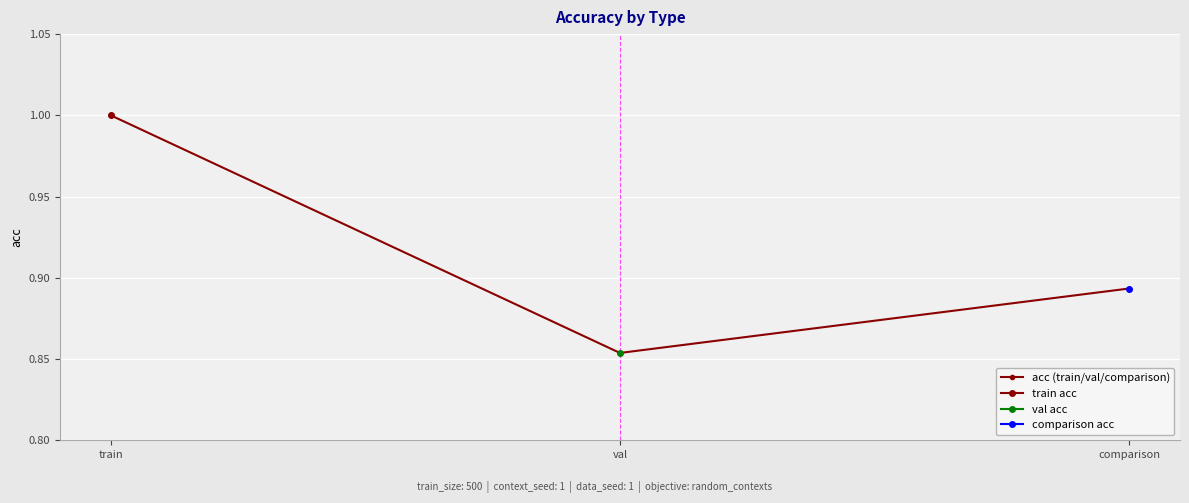

What is the value of the 1st point from the left?

1.0